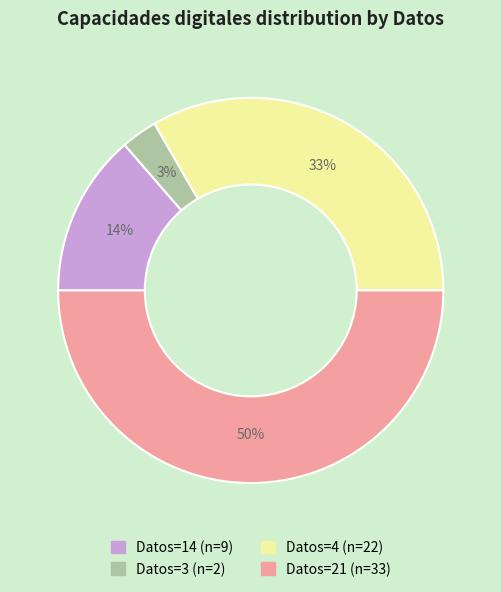

How many segments does this pie chart have?

4